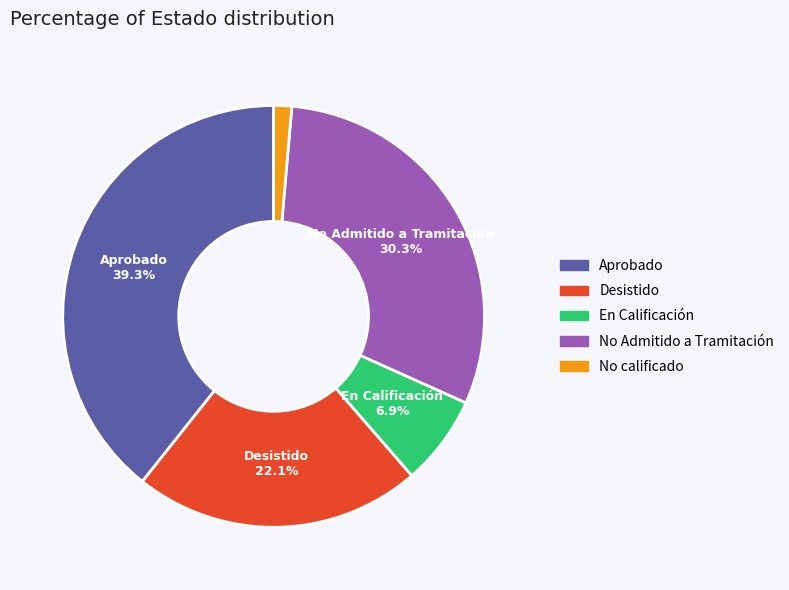

Which category has the biggest portion of the pie?

Aprobado